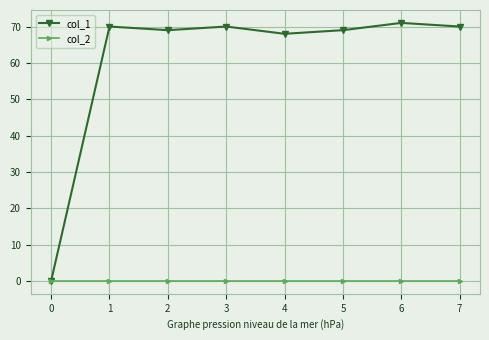

At how many categories does at least one series exceed 37?

7